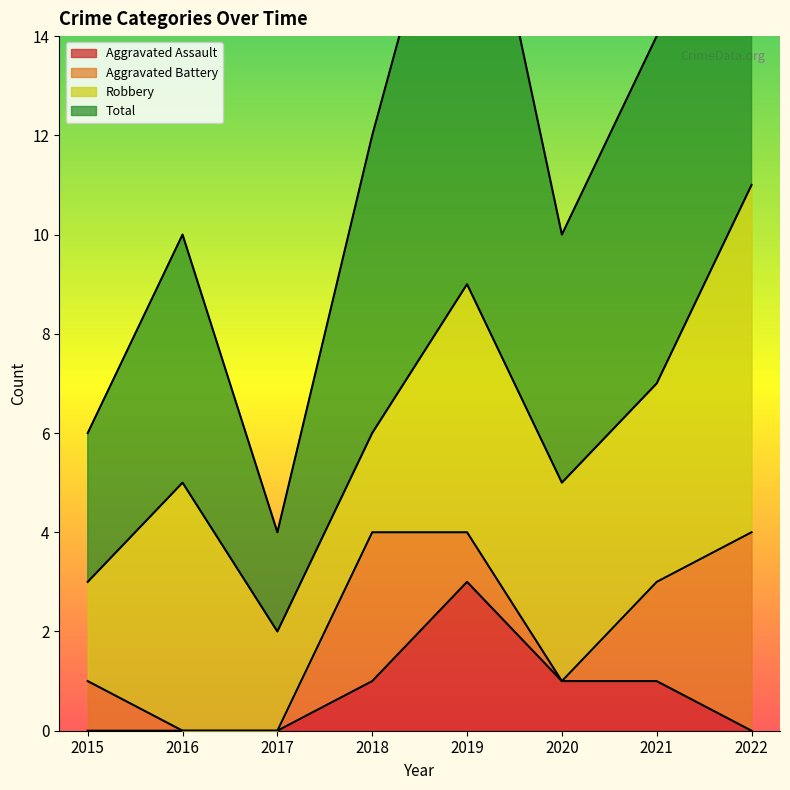

At which label does Aggravated Assault reach its peak?

2019